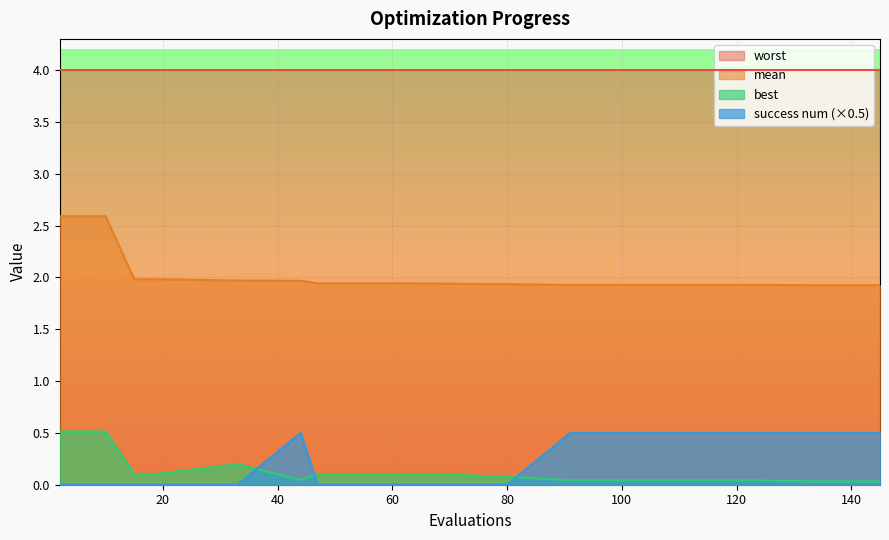

True or false: best and worst intersect in this chart.

False